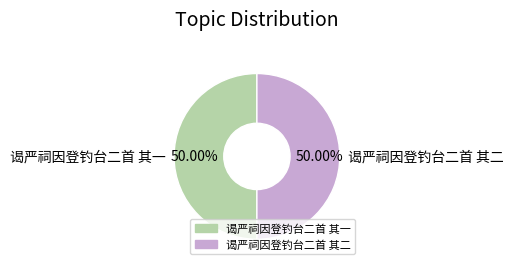

Do 谒严祠因登钓台二首 其二 and 谒严祠因登钓台二首 其一 together represent more than half of the pie?

Yes